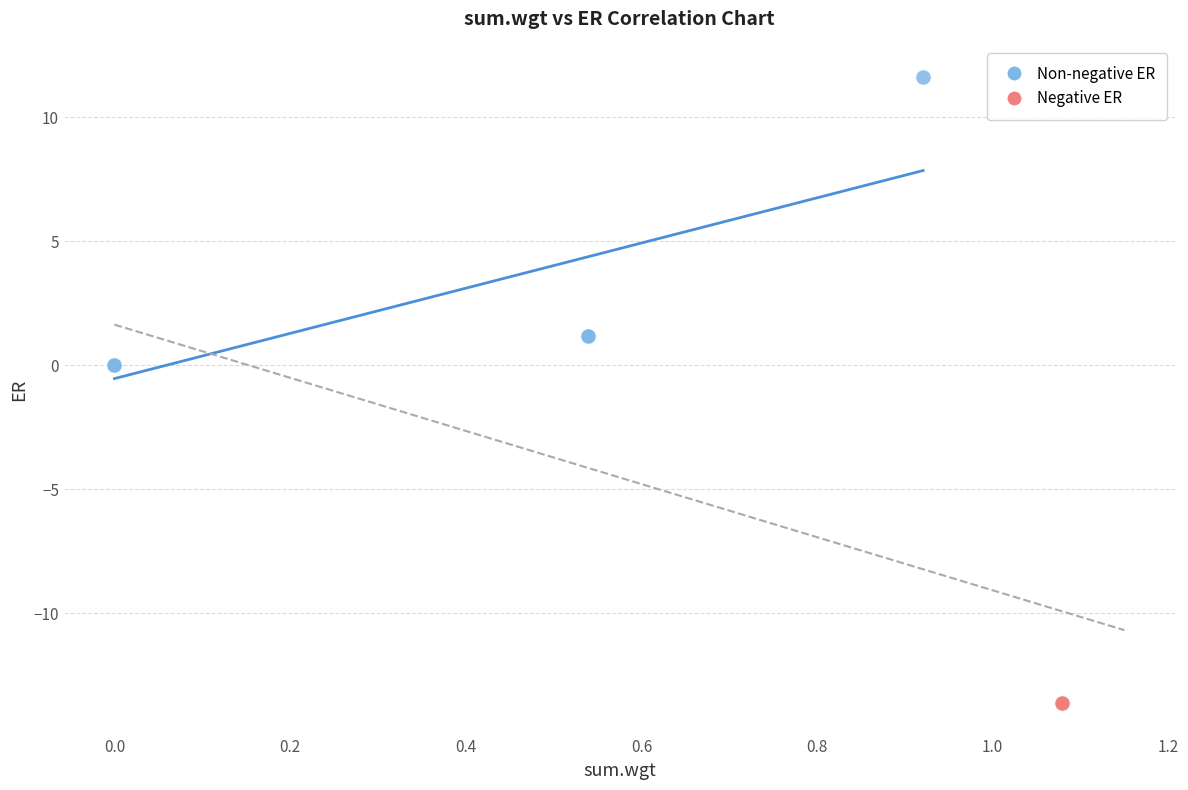

Which series reaches the maximum Y coordinate?

Non-negative ER